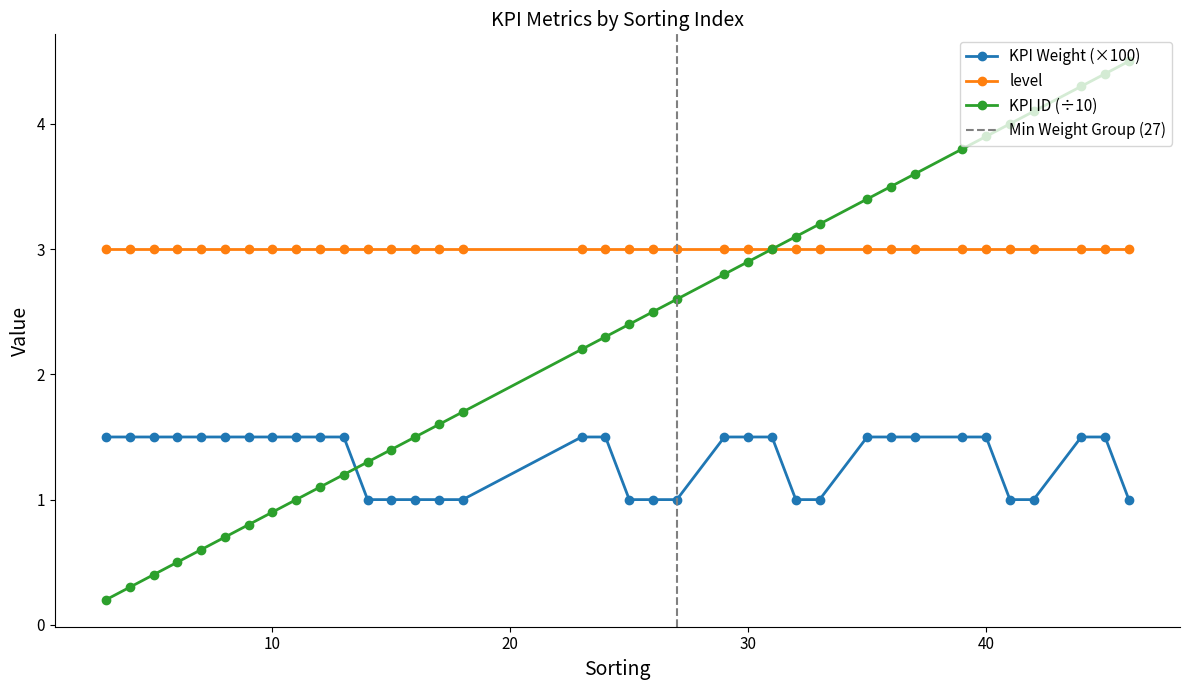

Which has a higher value, 10 or 7?

10